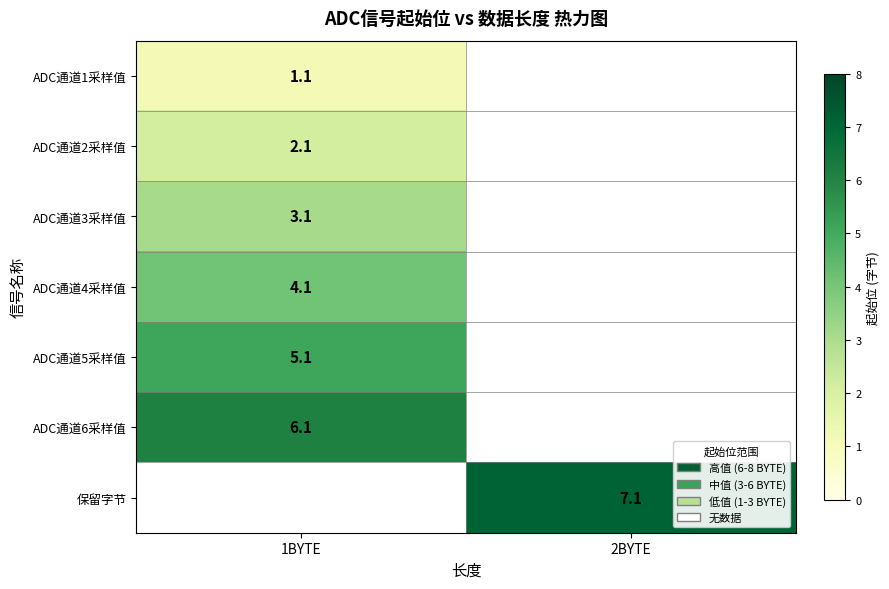

What is the minimum value shown in the chart?

1.1